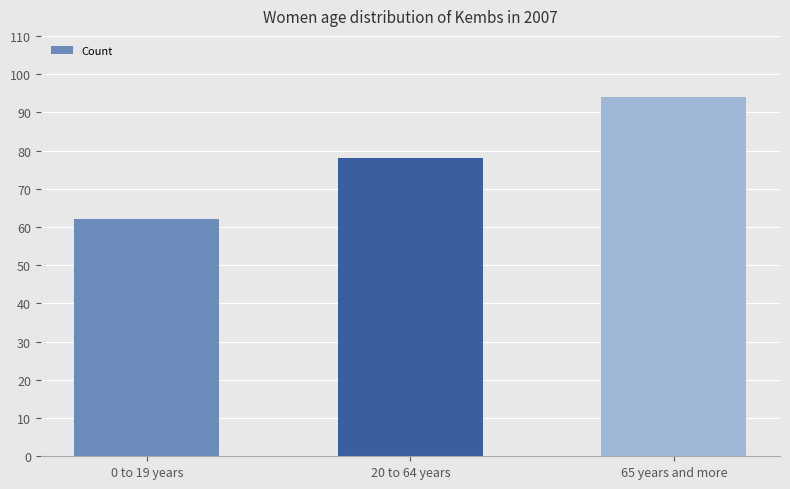

Between 20 to 64 years and 65 years and more, which is larger?

65 years and more